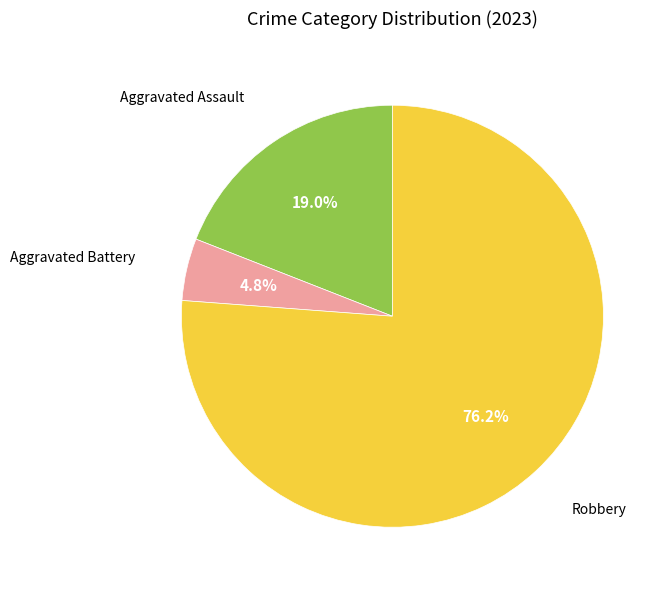

True or false: Aggravated Assault accounts for 31% of the total.

False